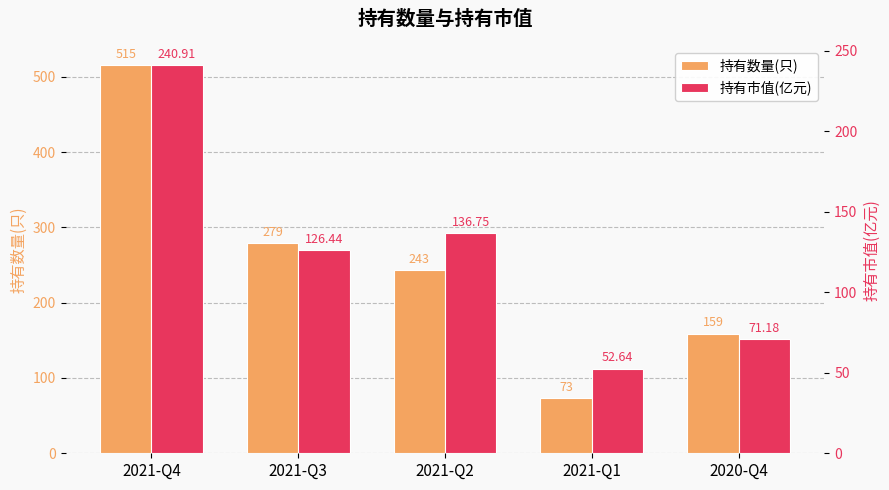

Reading left to right, list all the values displayed in this chart.

持有数量(只): 2021-Q4=515.0	2021-Q3=279.0	2021-Q2=243.0	2021-Q1=73.0	2020-Q4=159.0
持有市值(亿元): 2021-Q4=240.9	2021-Q3=126.4	2021-Q2=136.8	2021-Q1=52.6	2020-Q4=71.2